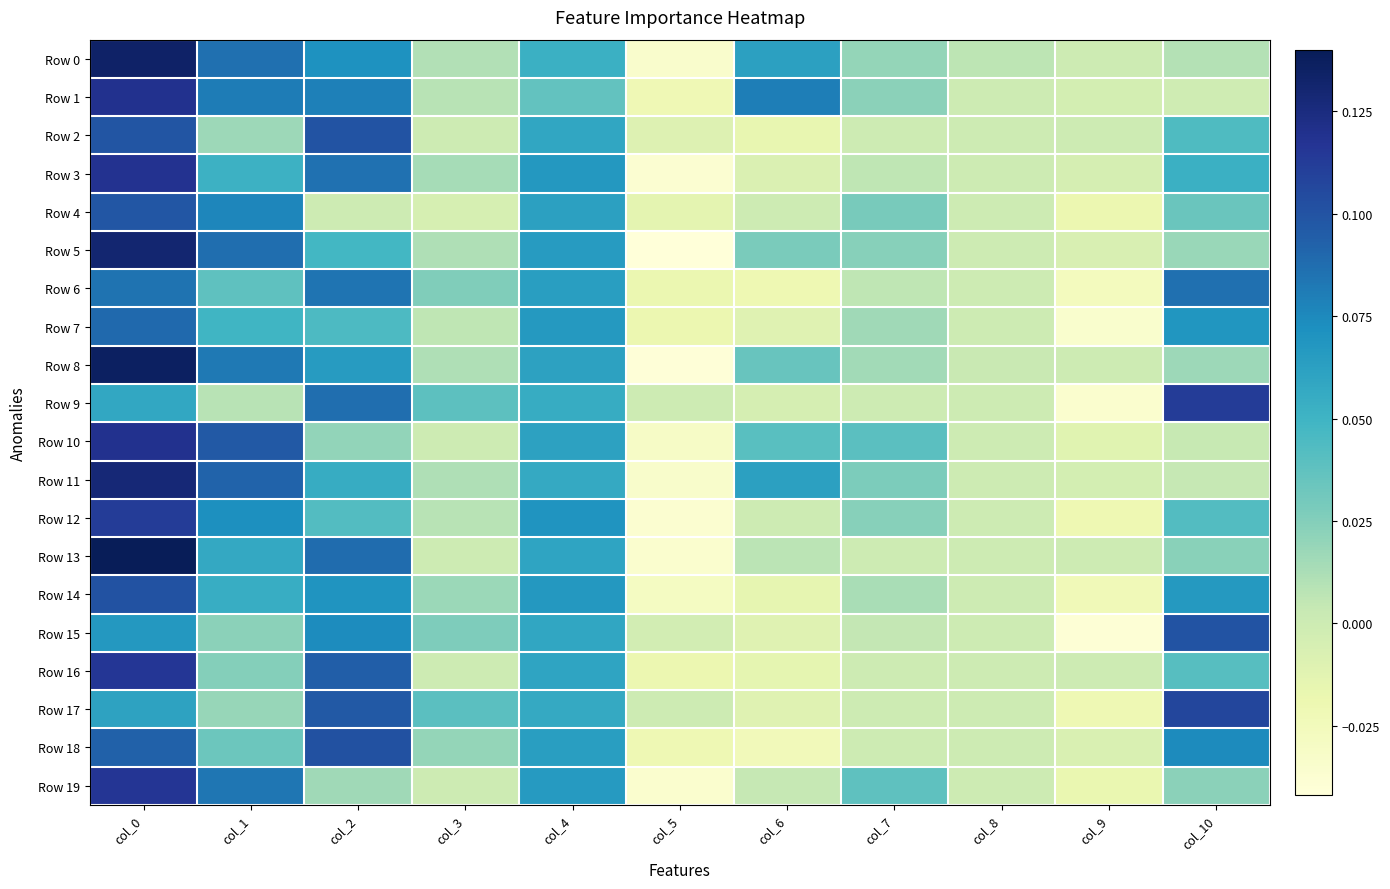

Reading right to left, what are all the values shown in this chart?

Row 0: col_10=0.0	col_9=0.0	col_8=0.0	col_7=0.0	col_6=0.1	col_5=-0.0	col_4=0.1	col_3=0.0	col_2=0.1	col_1=0.1	col_0=0.1
Row 1: col_10=-0.0	col_9=-0.0	col_8=0.0	col_7=0.0	col_6=0.1	col_5=-0.0	col_4=0.0	col_3=0.0	col_2=0.1	col_1=0.1	col_0=0.1
Row 2: col_10=0.0	col_9=0.0	col_8=0.0	col_7=0.0	col_6=-0.0	col_5=-0.0	col_4=0.1	col_3=0.0	col_2=0.1	col_1=0.0	col_0=0.1
Row 3: col_10=0.1	col_9=-0.0	col_8=0.0	col_7=0.0	col_6=-0.0	col_5=-0.0	col_4=0.1	col_3=0.0	col_2=0.1	col_1=0.1	col_0=0.1
Row 4: col_10=0.0	col_9=-0.0	col_8=0.0	col_7=0.0	col_6=0.0	col_5=-0.0	col_4=0.1	col_3=-0.0	col_2=0.0	col_1=0.1	col_0=0.1
Row 5: col_10=0.0	col_9=-0.0	col_8=0.0	col_7=0.0	col_6=0.0	col_5=-0.0	col_4=0.1	col_3=0.0	col_2=0.0	col_1=0.1	col_0=0.1
Row 6: col_10=0.1	col_9=-0.0	col_8=0.0	col_7=0.0	col_6=-0.0	col_5=-0.0	col_4=0.1	col_3=0.0	col_2=0.1	col_1=0.0	col_0=0.1
Row 7: col_10=0.1	col_9=-0.0	col_8=0.0	col_7=0.0	col_6=-0.0	col_5=-0.0	col_4=0.1	col_3=0.0	col_2=0.0	col_1=0.0	col_0=0.1
Row 8: col_10=0.0	col_9=0.0	col_8=0.0	col_7=0.0	col_6=0.0	col_5=-0.0	col_4=0.1	col_3=0.0	col_2=0.1	col_1=0.1	col_0=0.1
Row 9: col_10=0.1	col_9=-0.0	col_8=0.0	col_7=0.0	col_6=-0.0	col_5=0.0	col_4=0.1	col_3=0.0	col_2=0.1	col_1=0.0	col_0=0.1
Row 10: col_10=0.0	col_9=-0.0	col_8=0.0	col_7=0.0	col_6=0.0	col_5=-0.0	col_4=0.1	col_3=0.0	col_2=0.0	col_1=0.1	col_0=0.1
Row 11: col_10=0.0	col_9=-0.0	col_8=0.0	col_7=0.0	col_6=0.1	col_5=-0.0	col_4=0.1	col_3=0.0	col_2=0.1	col_1=0.1	col_0=0.1
Row 12: col_10=0.0	col_9=-0.0	col_8=0.0	col_7=0.0	col_6=0.0	col_5=-0.0	col_4=0.1	col_3=0.0	col_2=0.0	col_1=0.1	col_0=0.1
Row 13: col_10=0.0	col_9=0.0	col_8=0.0	col_7=0.0	col_6=0.0	col_5=-0.0	col_4=0.1	col_3=0.0	col_2=0.1	col_1=0.1	col_0=0.1
Row 14: col_10=0.1	col_9=-0.0	col_8=0.0	col_7=0.0	col_6=-0.0	col_5=-0.0	col_4=0.1	col_3=0.0	col_2=0.1	col_1=0.1	col_0=0.1
Row 15: col_10=0.1	col_9=-0.0	col_8=0.0	col_7=0.0	col_6=-0.0	col_5=-0.0	col_4=0.1	col_3=0.0	col_2=0.1	col_1=0.0	col_0=0.1
Row 16: col_10=0.0	col_9=0.0	col_8=0.0	col_7=0.0	col_6=-0.0	col_5=-0.0	col_4=0.1	col_3=0.0	col_2=0.1	col_1=0.0	col_0=0.1
Row 17: col_10=0.1	col_9=-0.0	col_8=0.0	col_7=0.0	col_6=-0.0	col_5=0.0	col_4=0.1	col_3=0.0	col_2=0.1	col_1=0.0	col_0=0.1
Row 18: col_10=0.1	col_9=-0.0	col_8=0.0	col_7=0.0	col_6=-0.0	col_5=-0.0	col_4=0.1	col_3=0.0	col_2=0.1	col_1=0.0	col_0=0.1
Row 19: col_10=0.0	col_9=-0.0	col_8=0.0	col_7=0.0	col_6=0.0	col_5=-0.0	col_4=0.1	col_3=0.0	col_2=0.0	col_1=0.1	col_0=0.1